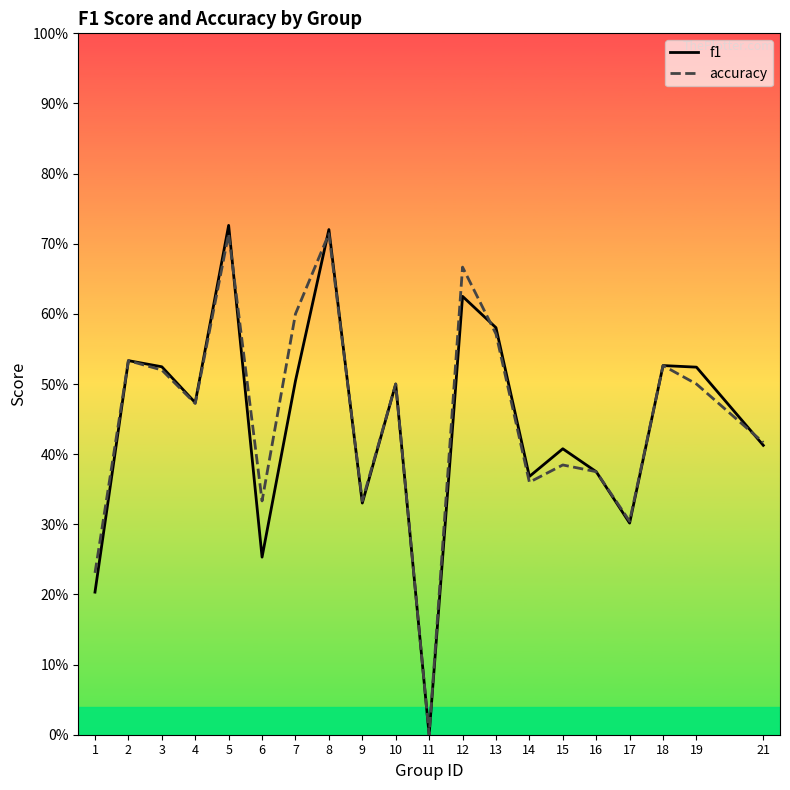

What is the sum of the accuracy values at 15 and 17?

0.7